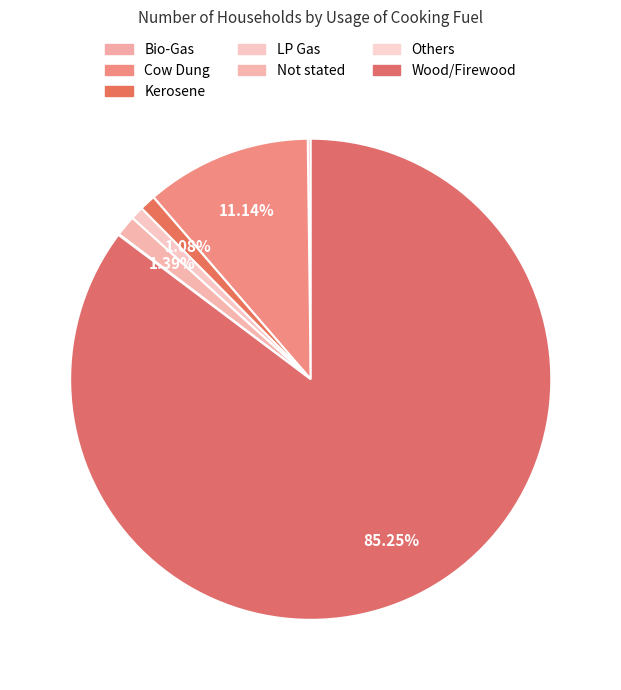

Between LP Gas and Wood/Firewood, which is larger?

Wood/Firewood